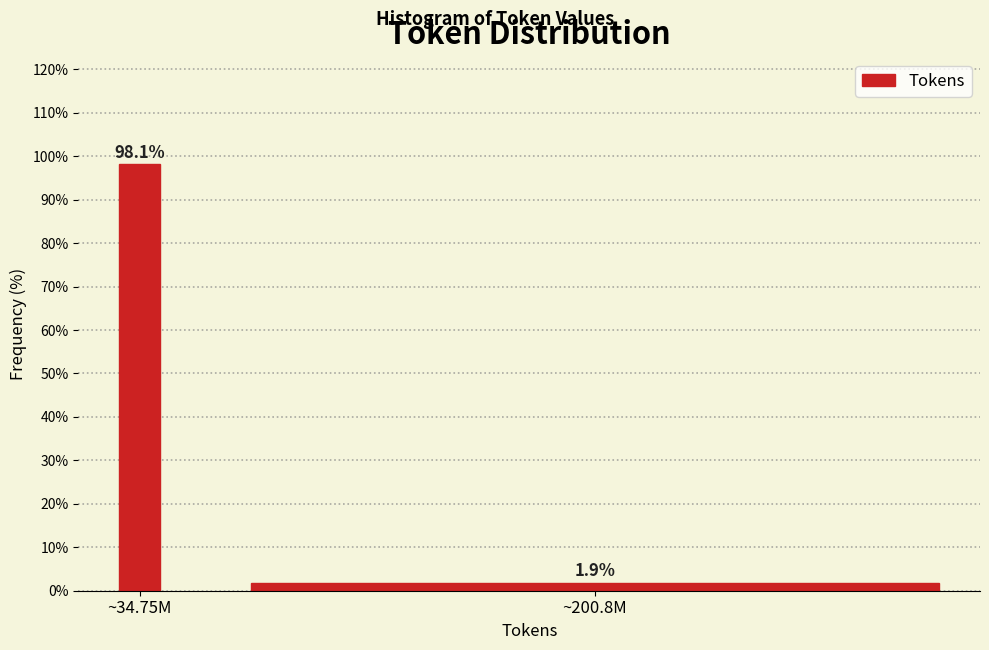

Reading left to right, list all the values displayed in this chart.

98.1	1.9